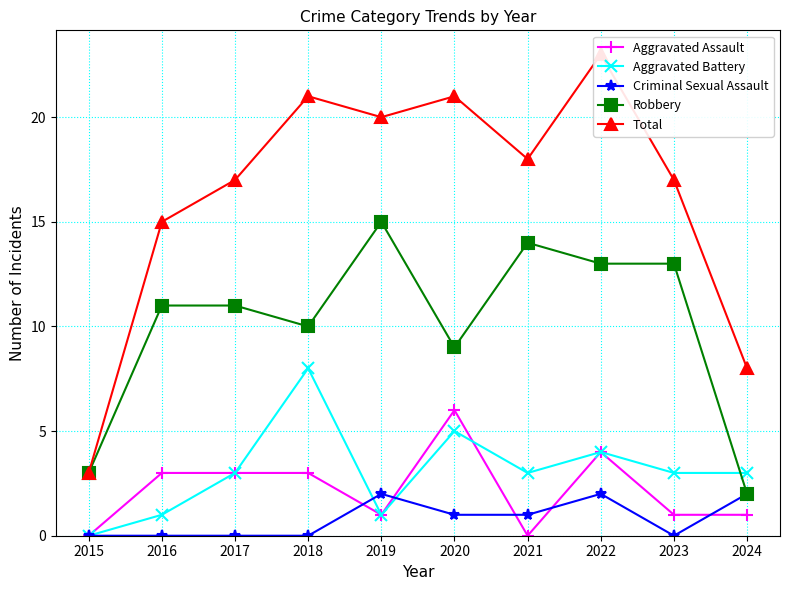

Between which two adjacent categories do Robbery and Aggravated Battery first intersect?

2023 and 2024